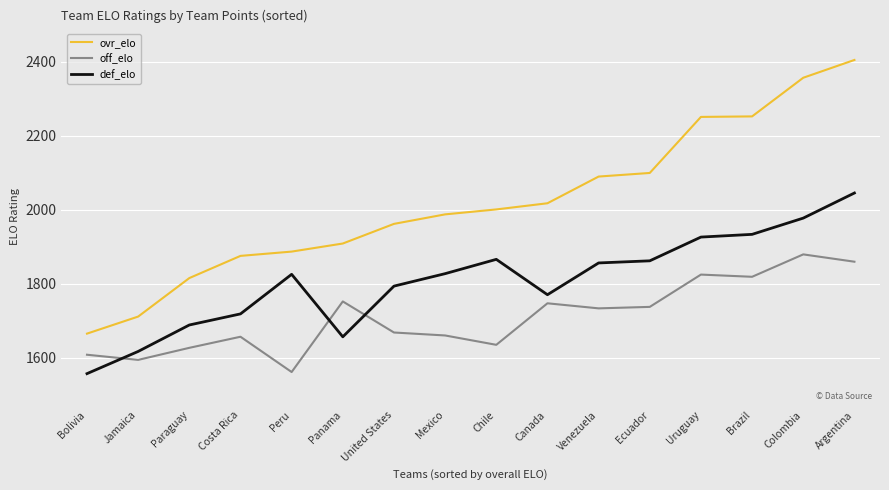

At which label does ovr_elo first exceed 2001?

Chile